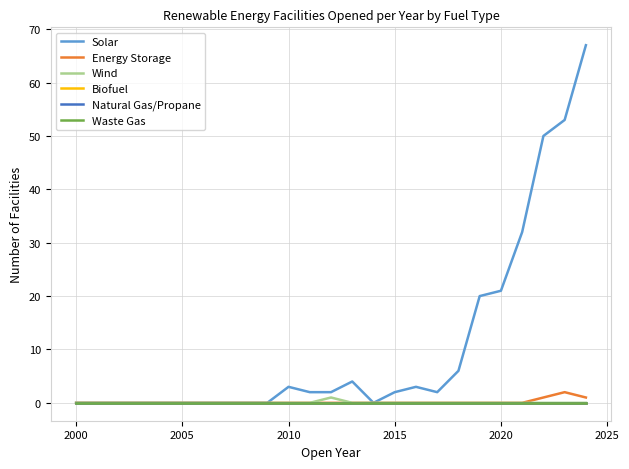

Reading right to left, what are all the values shown in this chart?

Solar: 67	53	50	32	21	20	6	2	3	2	0	4	2	2	3	0	0	0	0	0	0	0	0	0	0
Energy Storage: 1	2	1	0	0	0	0	0	0	0	0	0	0	0	0	0	0	0	0	0	0	0	0	0	0
Wind: 0	0	0	0	0	0	0	0	0	0	0	0	1	0	0	0	0	0	0	0	0	0	0	0	0
Biofuel: 0	0	0	0	0	0	0	0	0	0	0	0	0	0	0	0	0	0	0	0	0	0	0	0	0
Natural Gas/Propane: 0	0	0	0	0	0	0	0	0	0	0	0	0	0	0	0	0	0	0	0	0	0	0	0	0
Waste Gas: 0	0	0	0	0	0	0	0	0	0	0	0	0	0	0	0	0	0	0	0	0	0	0	0	0